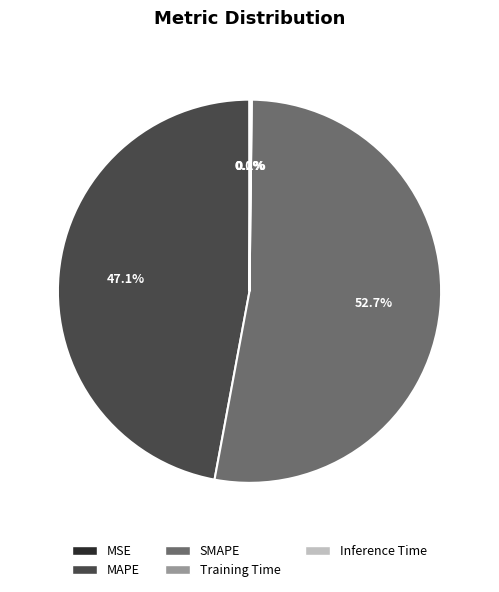

Which category has the biggest portion of the pie?

SMAPE